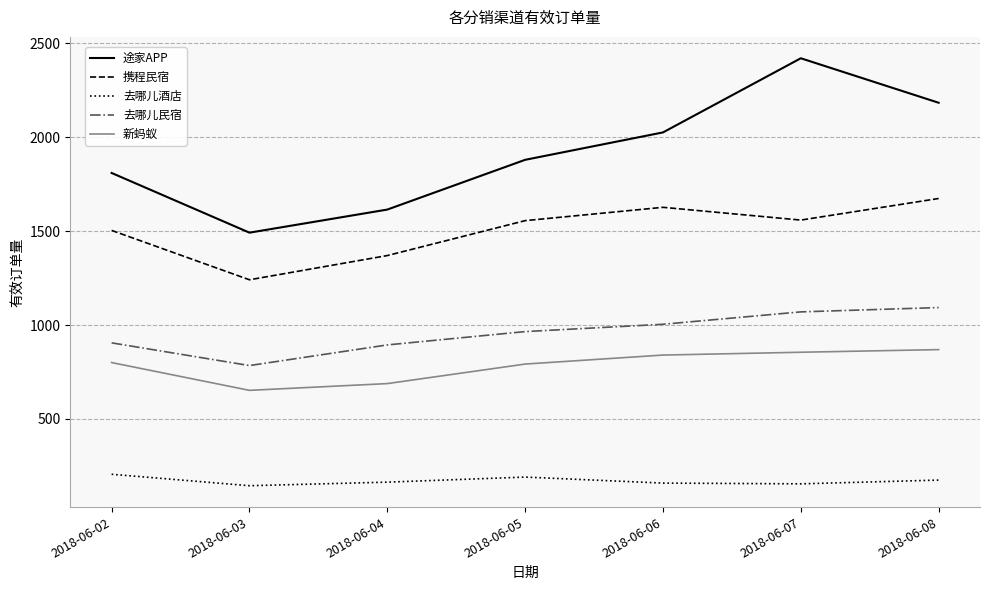

The value of 途家APP at 2018-06-06 is 1268. True or false?

False